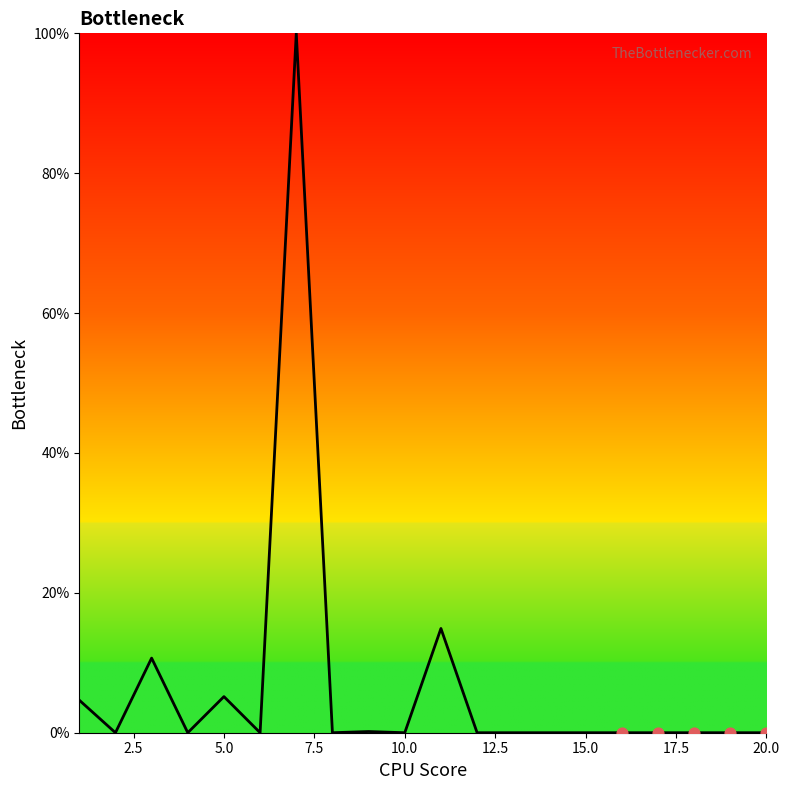

What is the maximum value shown in the chart?

100.0